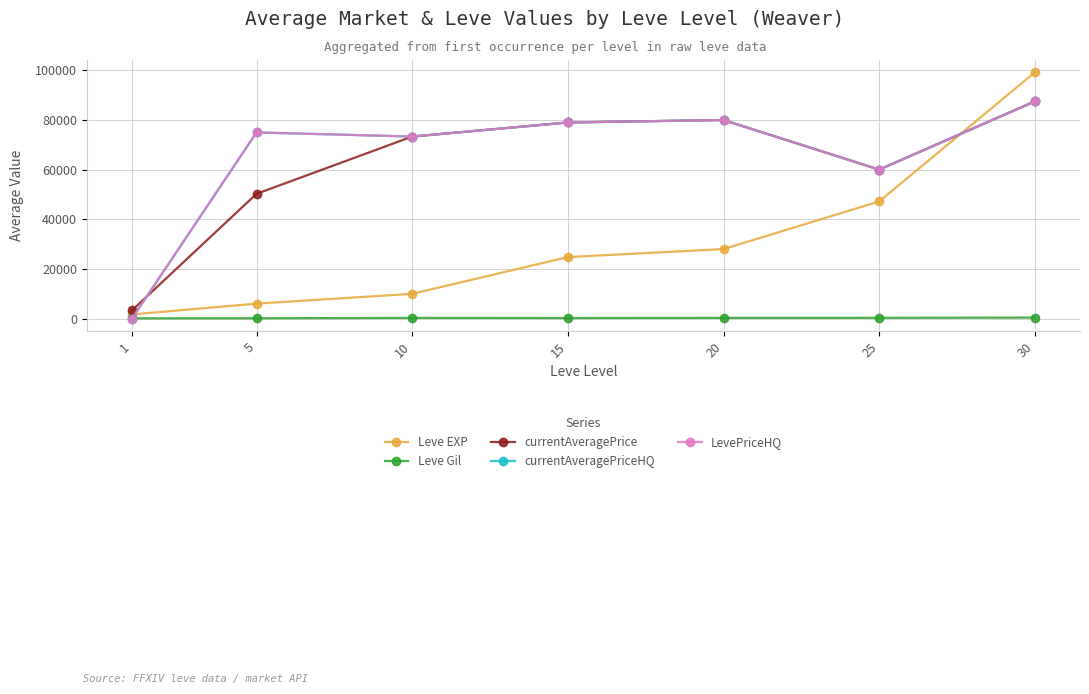

The Leve Gil series shows 206 at 5. True or false?

False